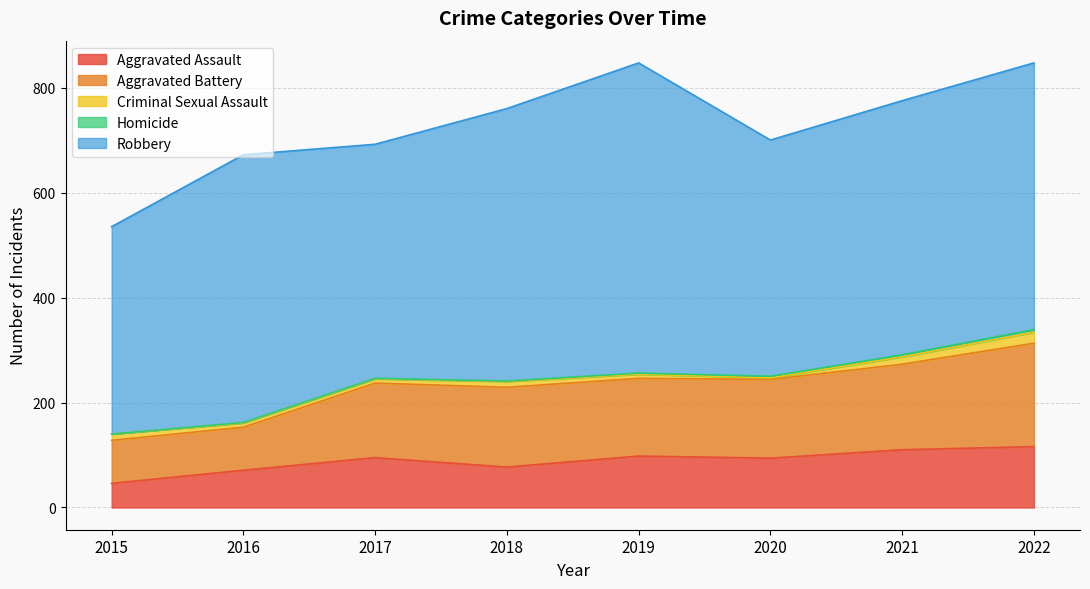

What is the sum of all Aggravated Assault values?

707